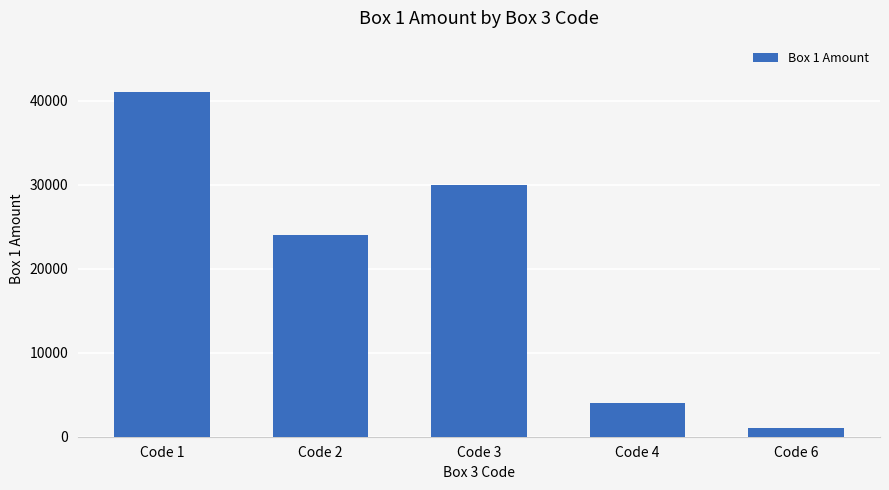

Where is the data nearest to the value 20999?

Code 2